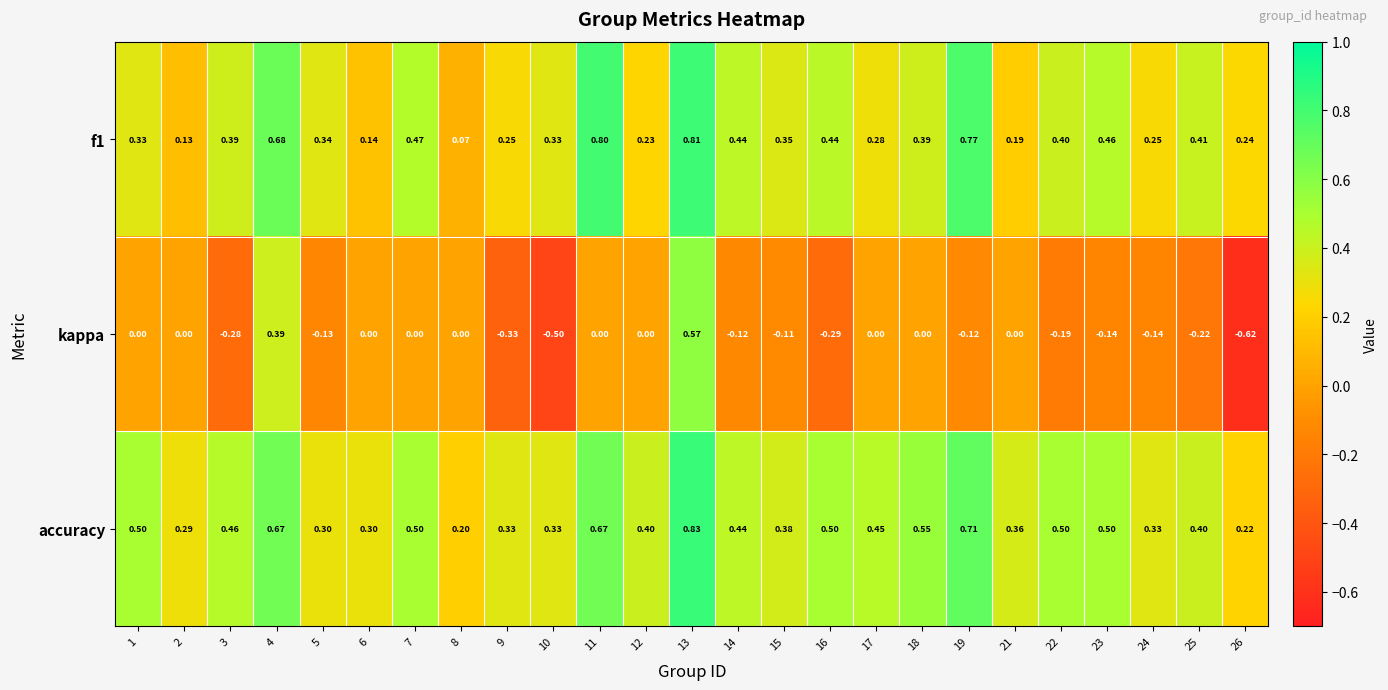

At how many categories does at least one series exceed 0?

25